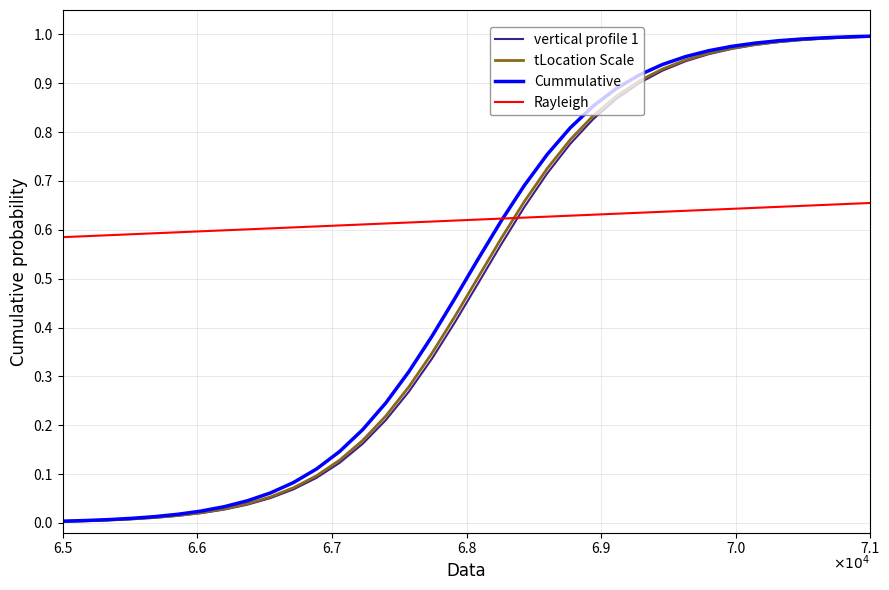

What are all the series names shown in the legend?

vertical profile 1, tLocation Scale, Cummulative, Rayleigh